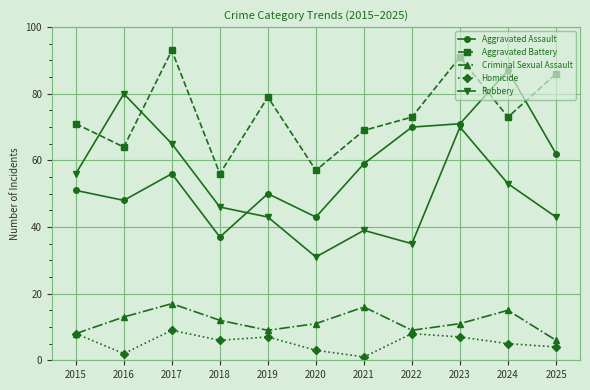

What is the minimum value for Robbery?

31